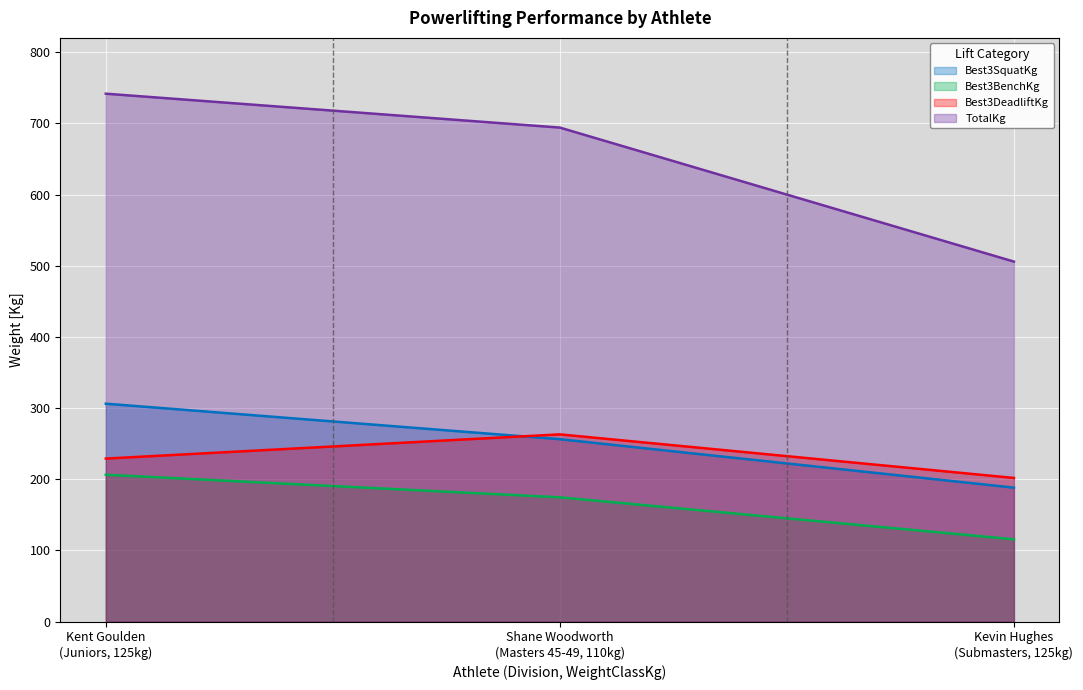

Which category has the lowest value across all series?

Kevin Hughes
(Submasters, 125kg)